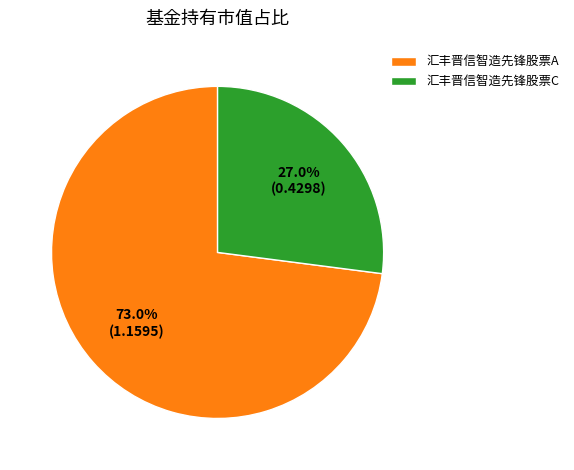

The 汇丰晋信智造先锋股票C slice represents 27% of the pie. True or false?

True